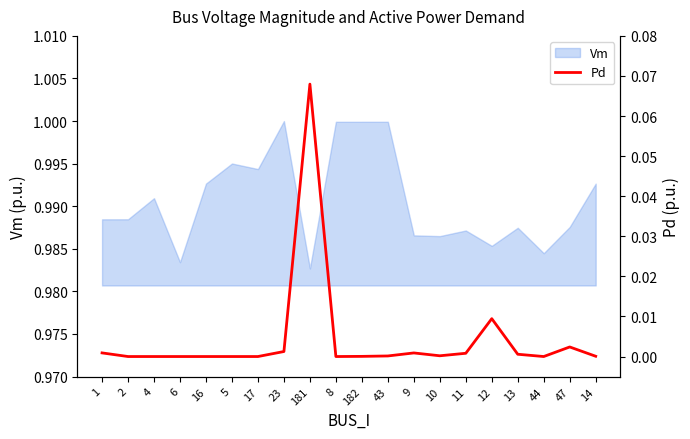

List the labels in order of value, smallest first.

2, 4, 6, 16, 5, 17, 8, 44, 182, 14, 43, 10, 13, 11, 9, 1, 23, 47, 12, 181